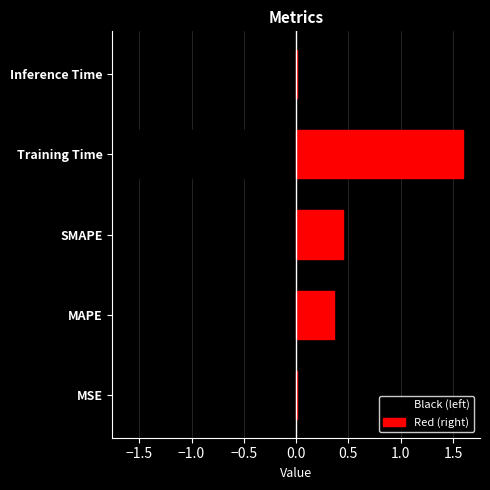

What is the minimum value shown in the chart?

-1.6